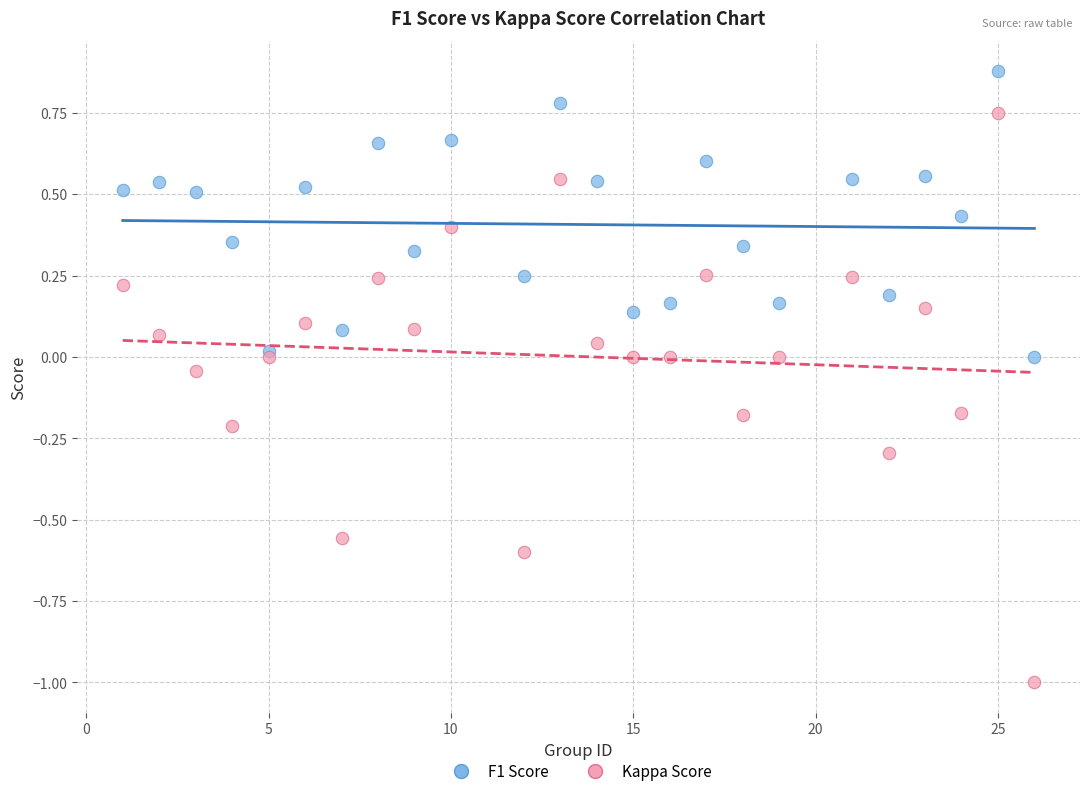

What are all the series names shown in the legend?

F1 Score, Kappa Score